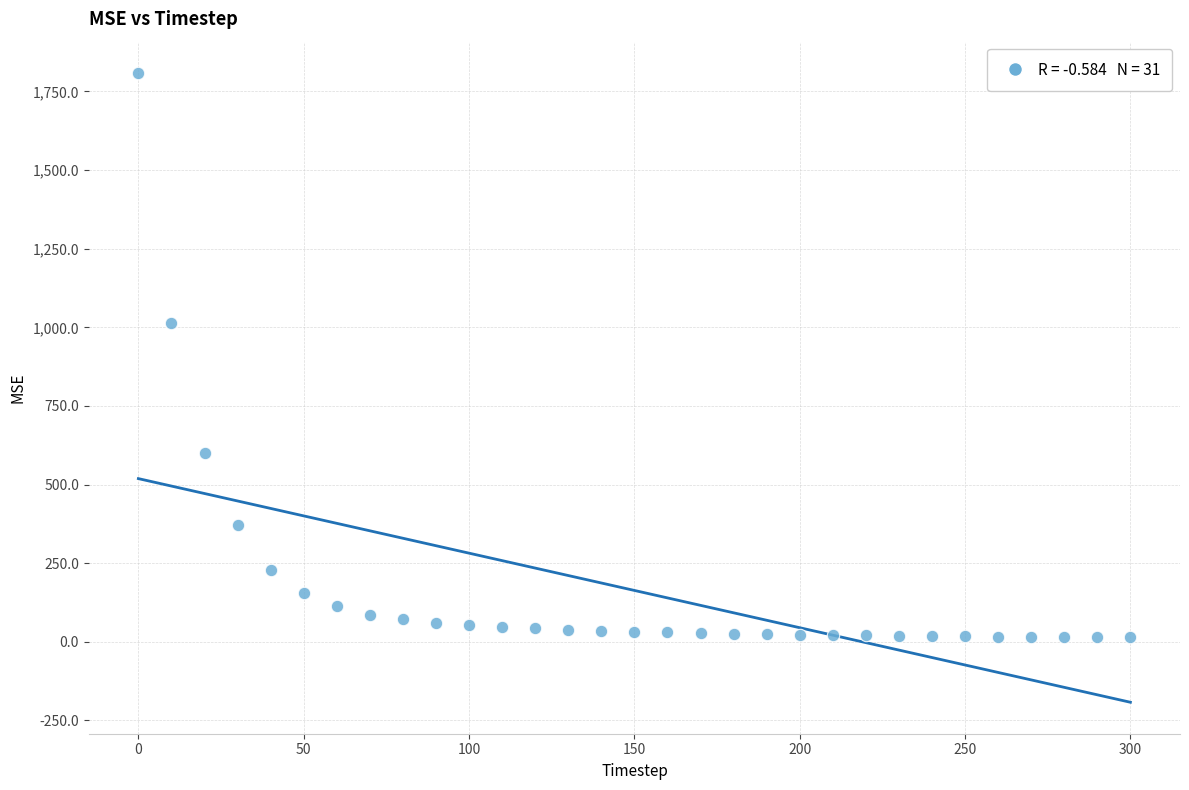

What is the range of Y values (max minus min)?

1793.7